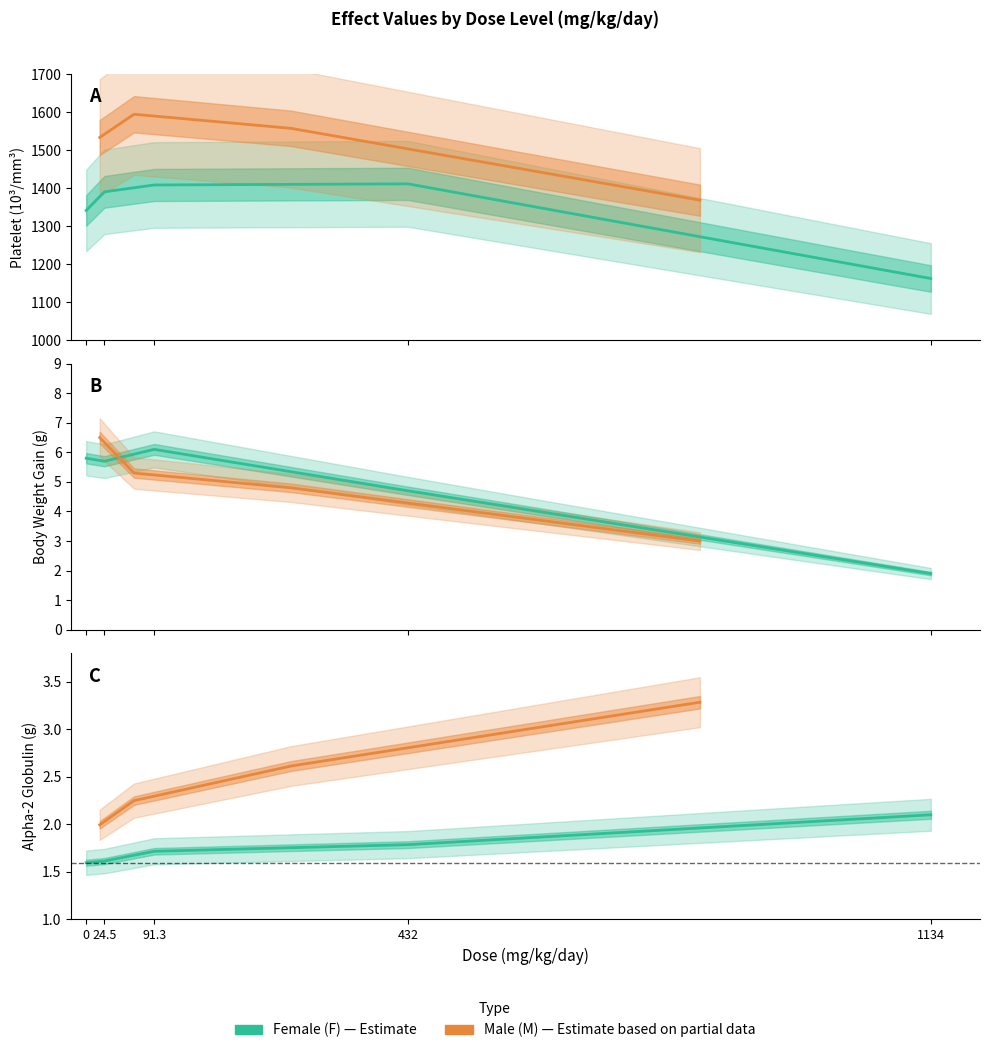

Which series has the largest total across all categories?

platelet (F)